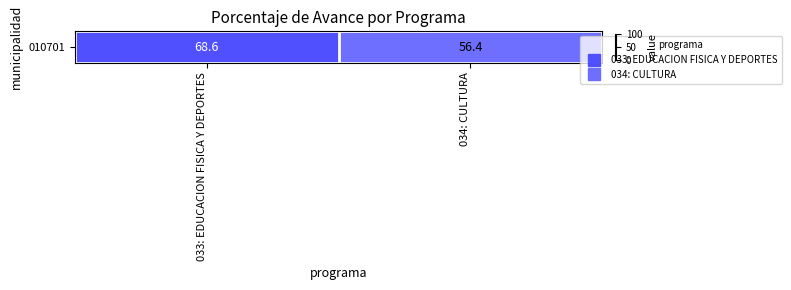

What is the maximum value shown in the chart?

68.6